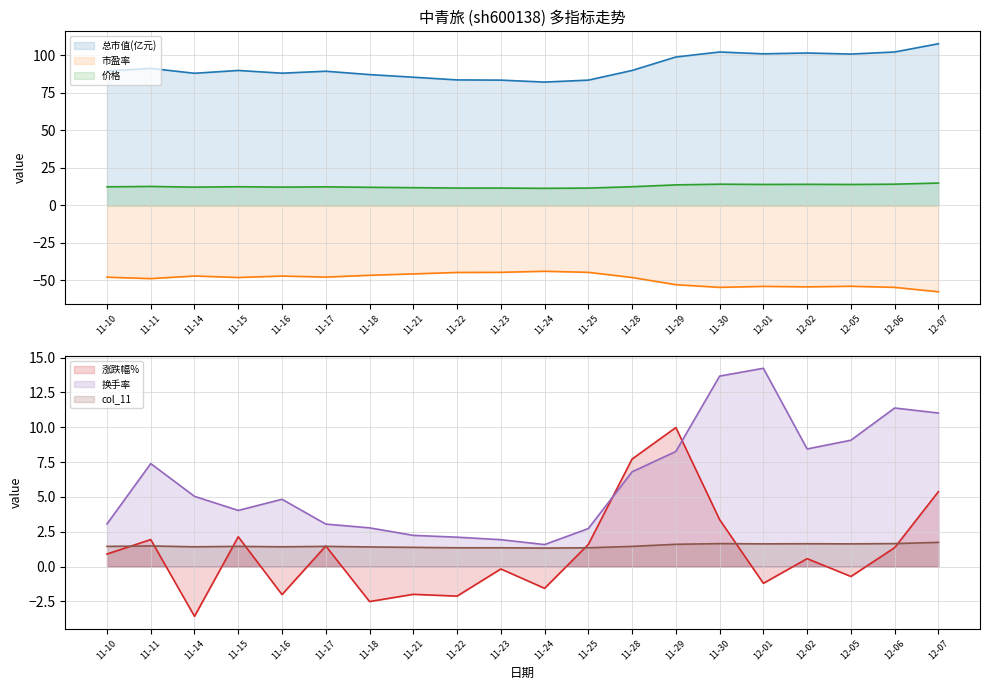

What is the highest value of the 总市值(亿元) series?

107.7